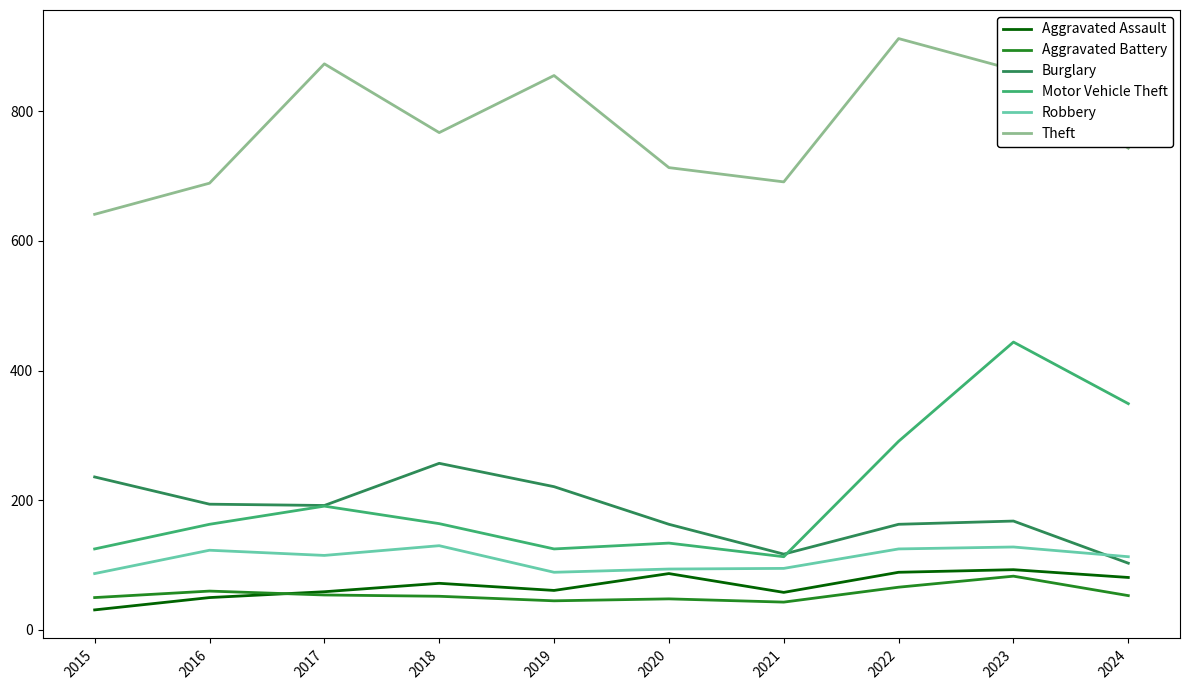

What is the maximum value for Burglary?

257